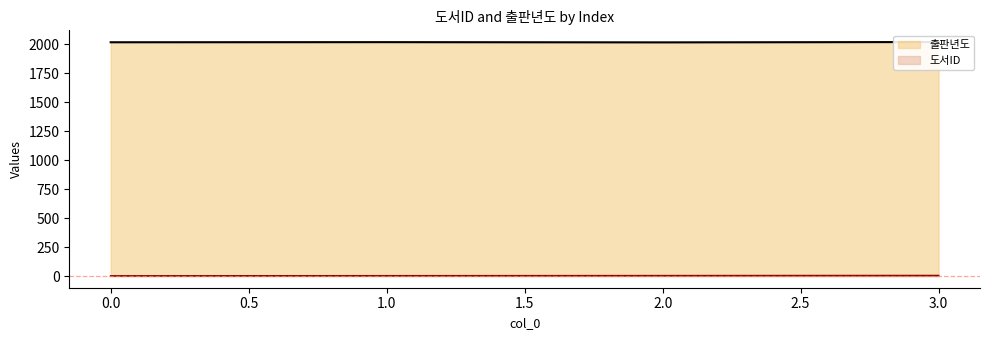

Which series has the largest total across all categories?

출판년도